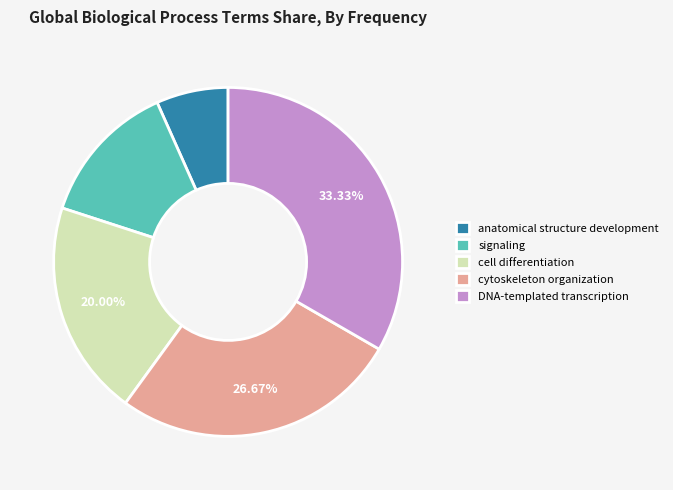

To the nearest percent, what is the average slice percentage?

20%